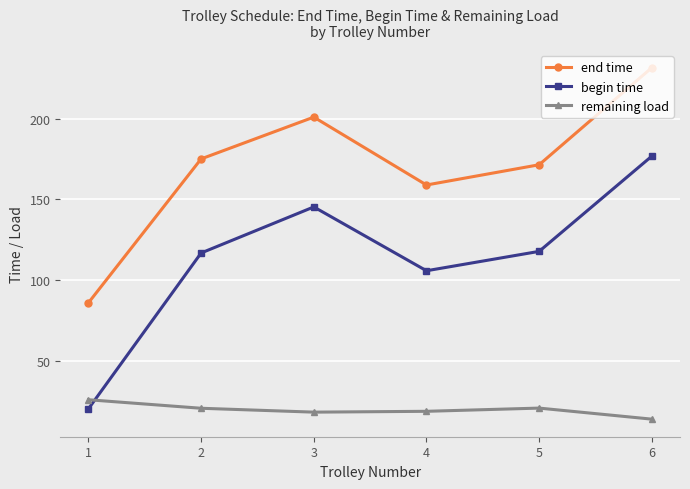

Which category has the highest value across all series?

6